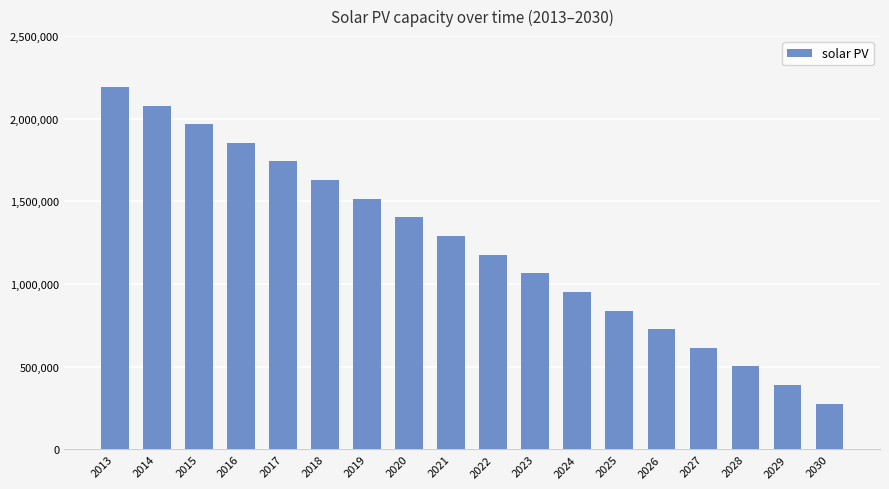

What is the difference between the values at 2014 and 2021?

788739.5